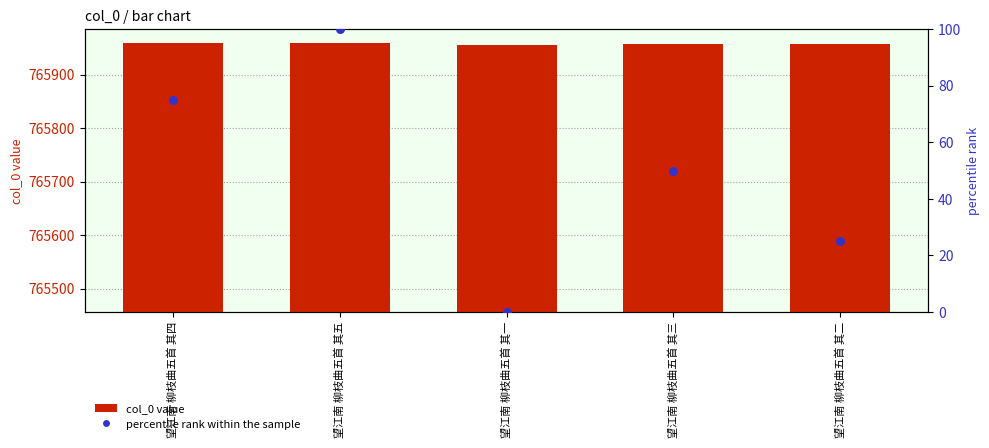

At how many categories does at least one series exceed 269?

5